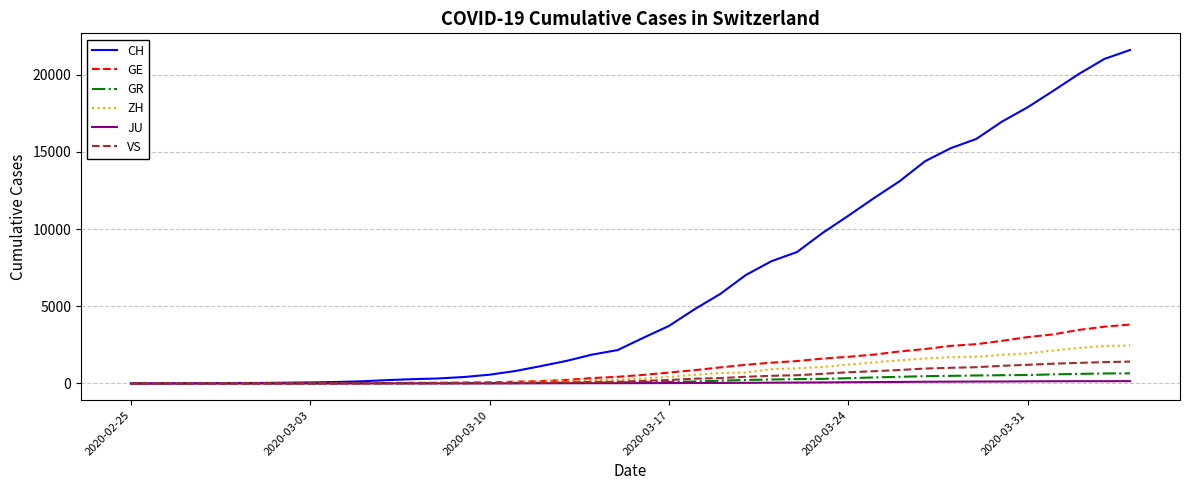

At how many categories does at least one series exceed 5690?

17